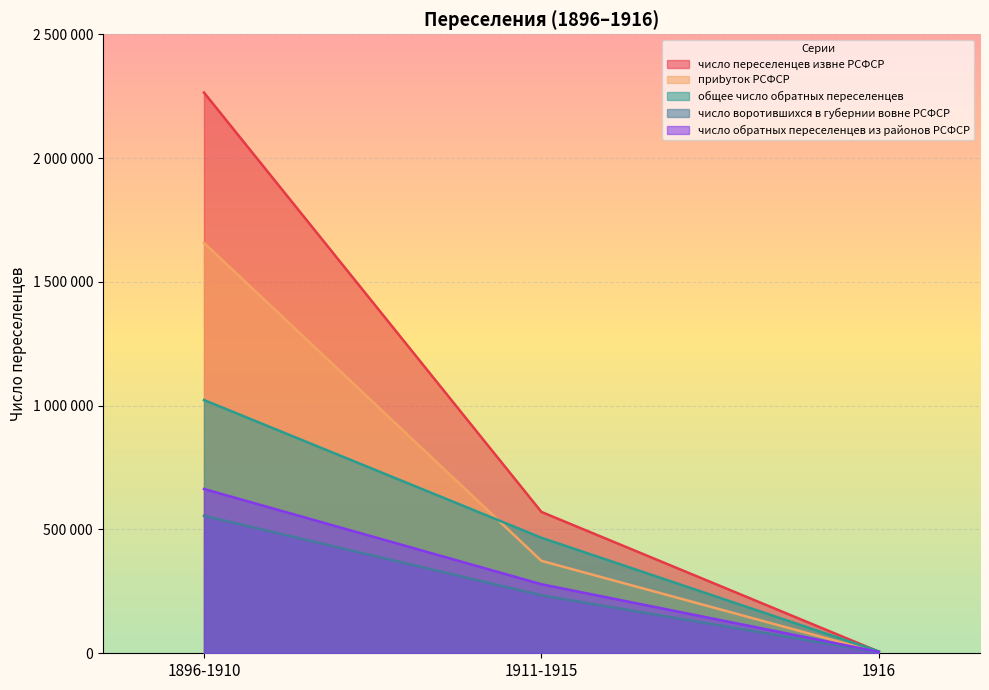

How many data points does each series have?

3